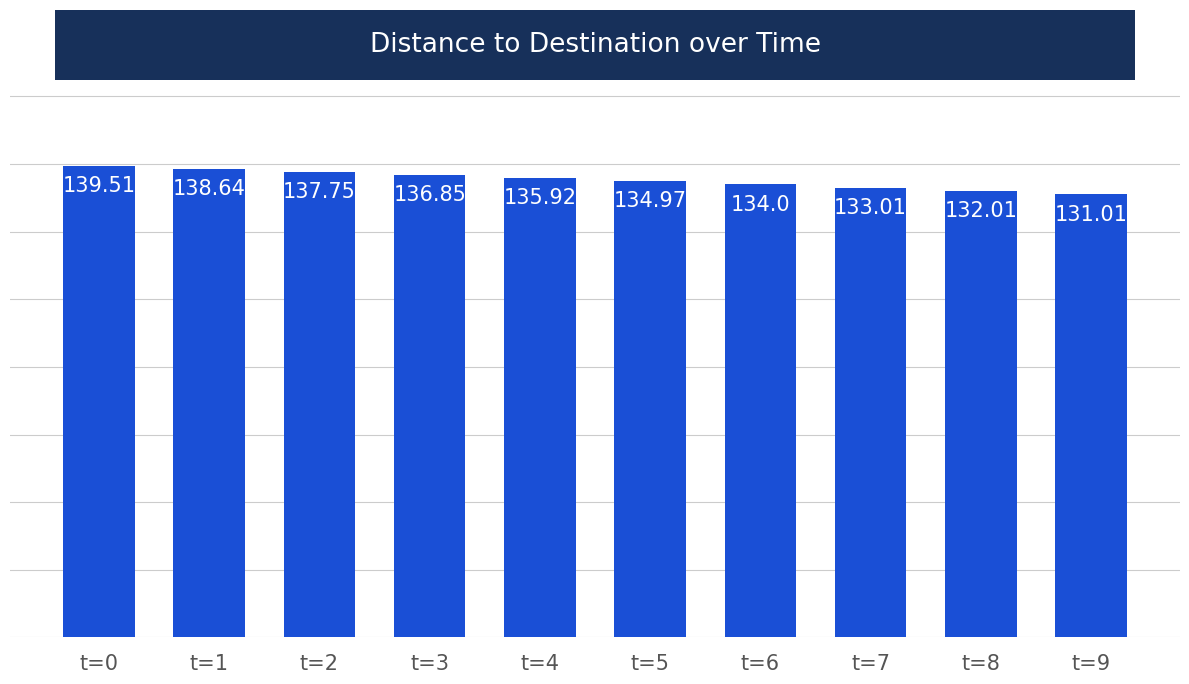

What is the average value?

135.4